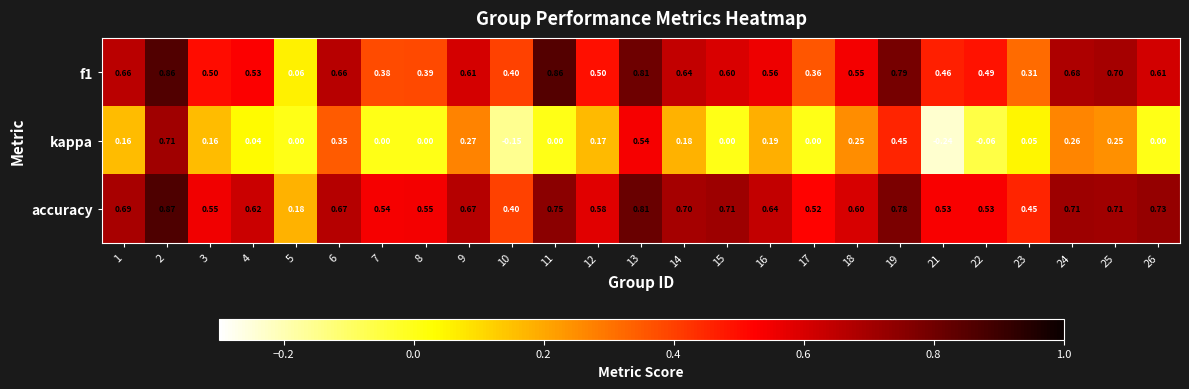

Is the value of kappa at 16 greater than the value of f1 at 21?

No